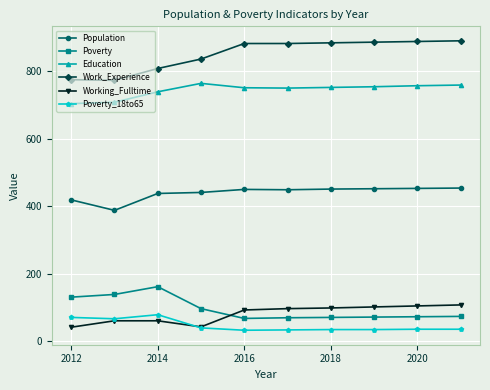

What is the minimum value for Population?

388